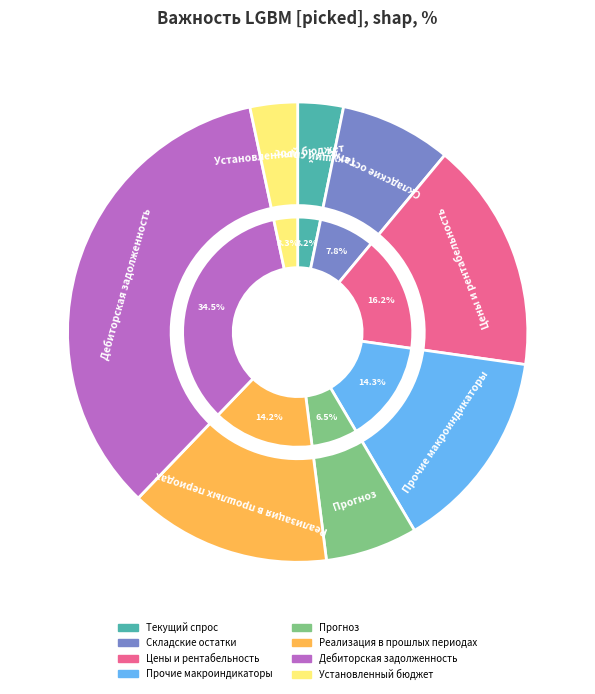

Is Реализация в прошлых периодах the majority of the pie?

No